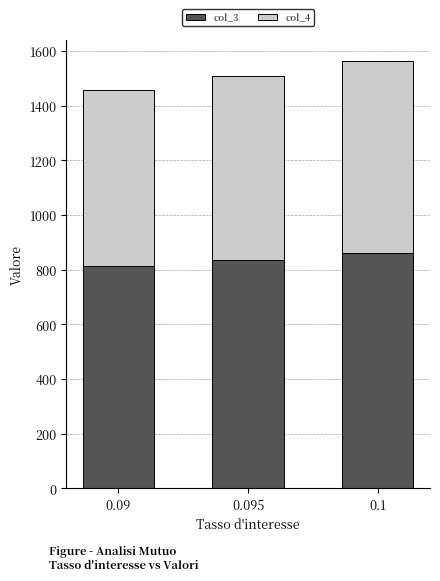

The value of col_3 at 0.09 is 811.4. True or false?

True